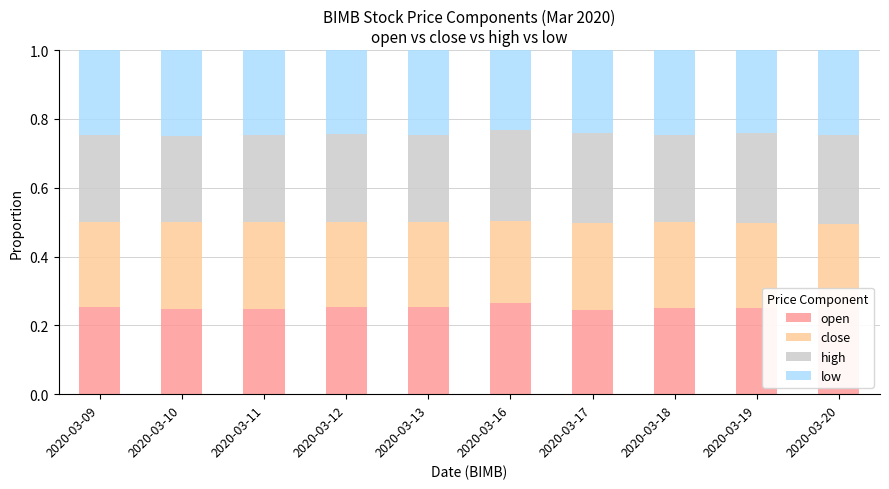

At which category is the sum across all series the highest?

2020-03-20